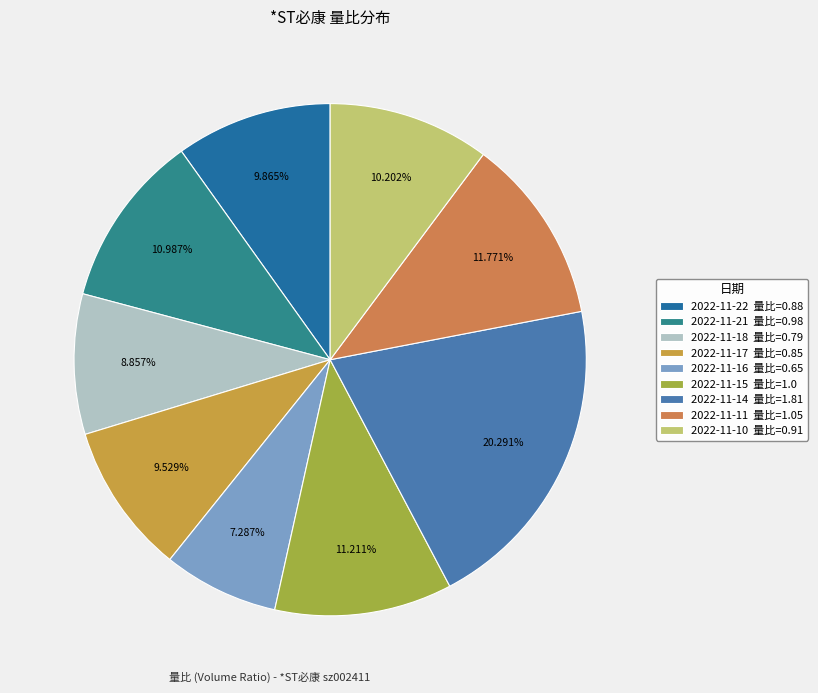

Is there a majority slice in this chart?

No